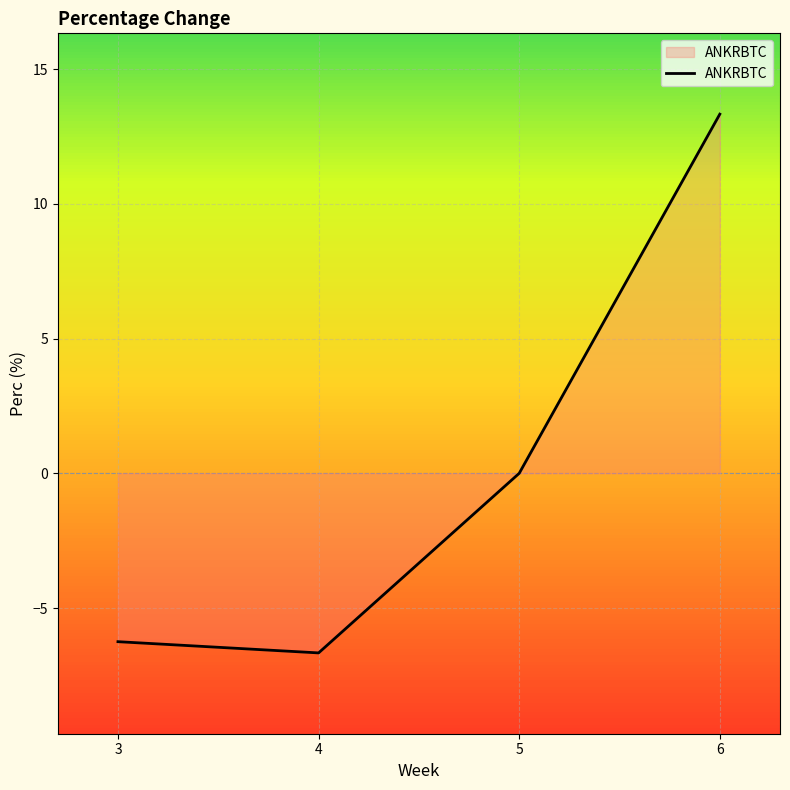

Which label corresponds to the largest value in the chart?

6